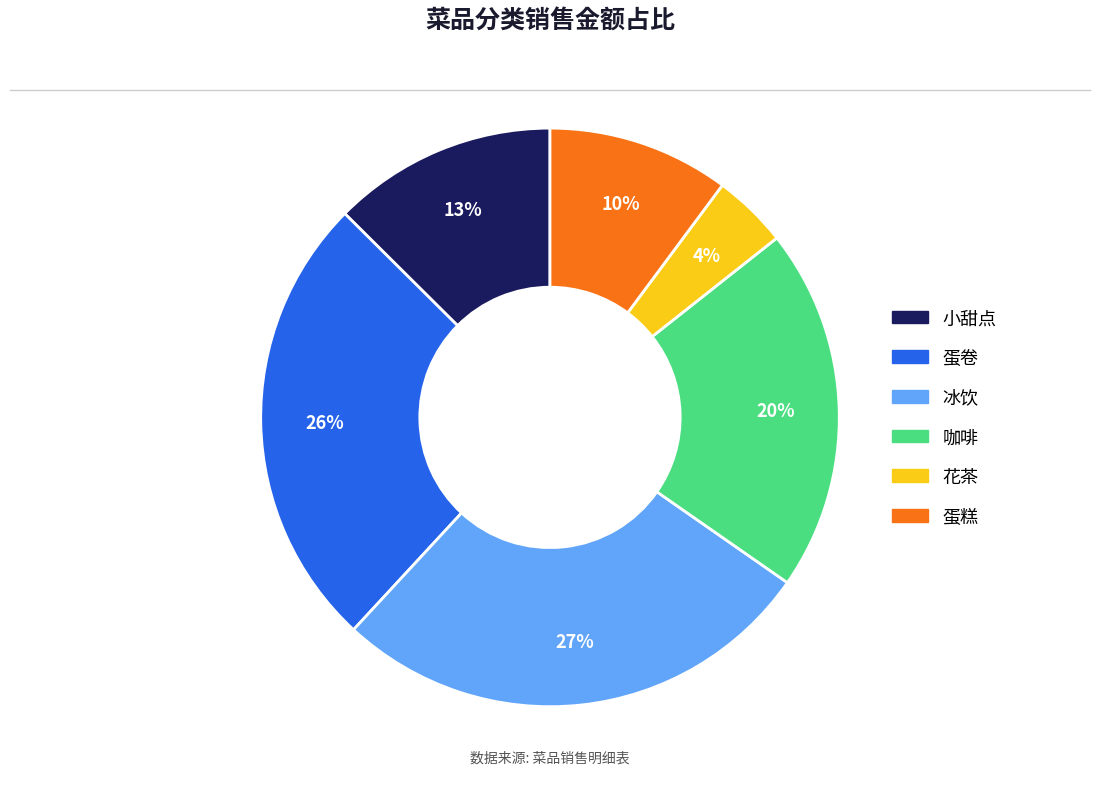

To the nearest percent, what is the average slice percentage?

17%